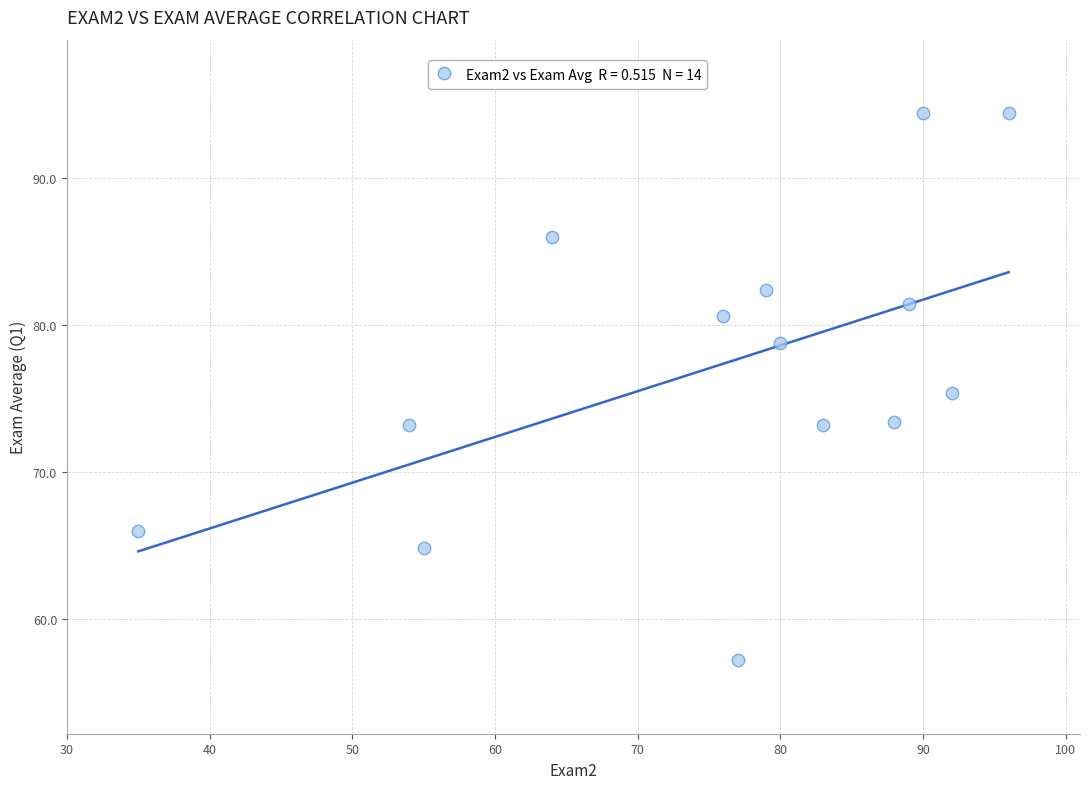

What is the range of X values (max minus min)?

61.0